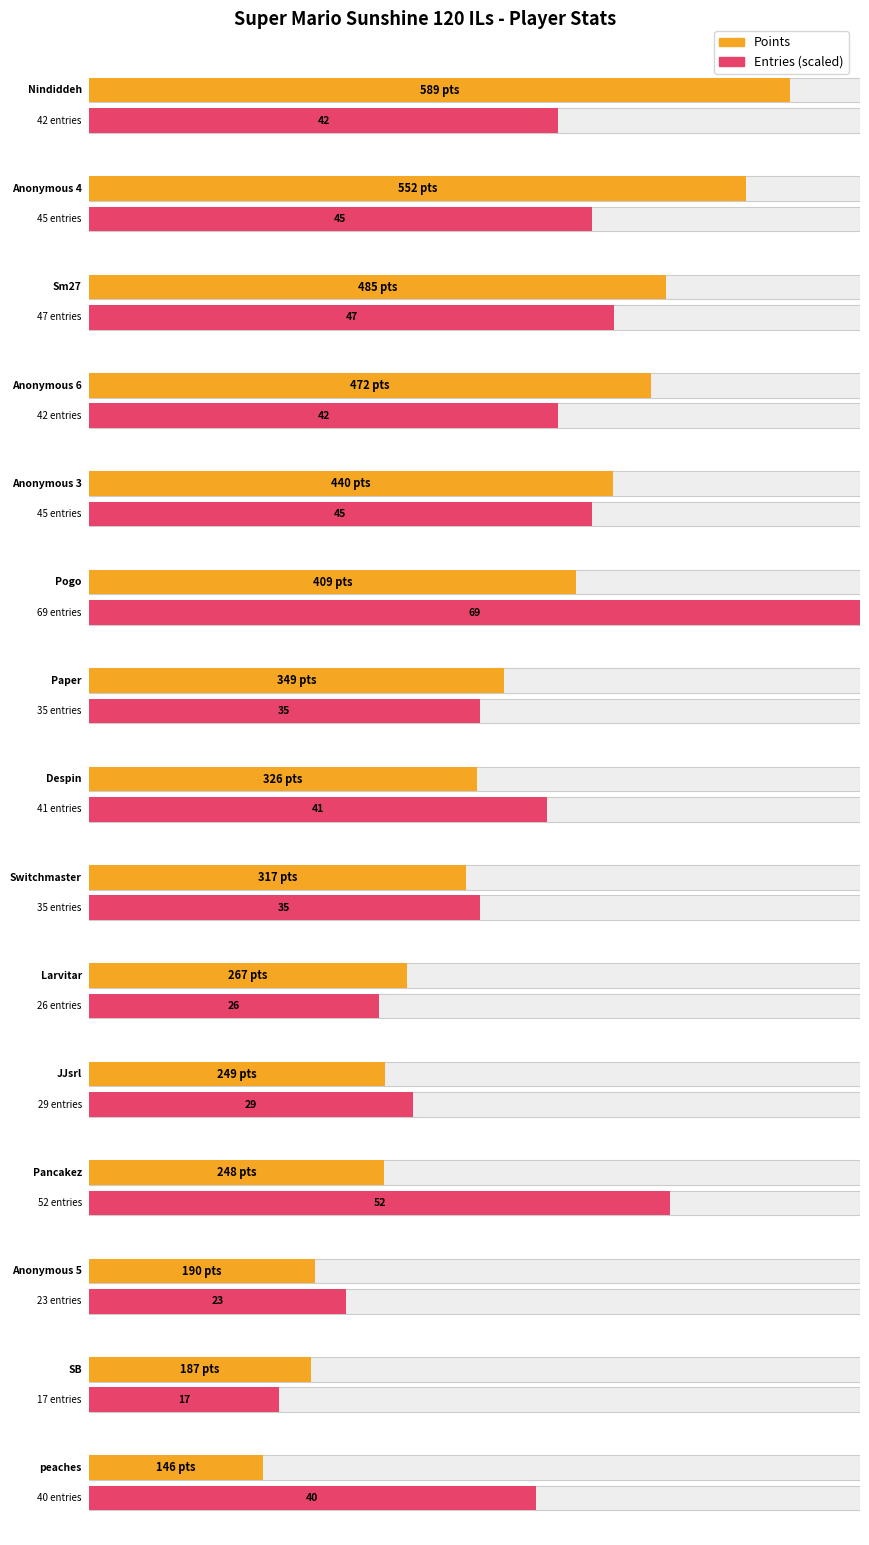

Which has a higher value, Larvitar or Anonymous 5?

Larvitar